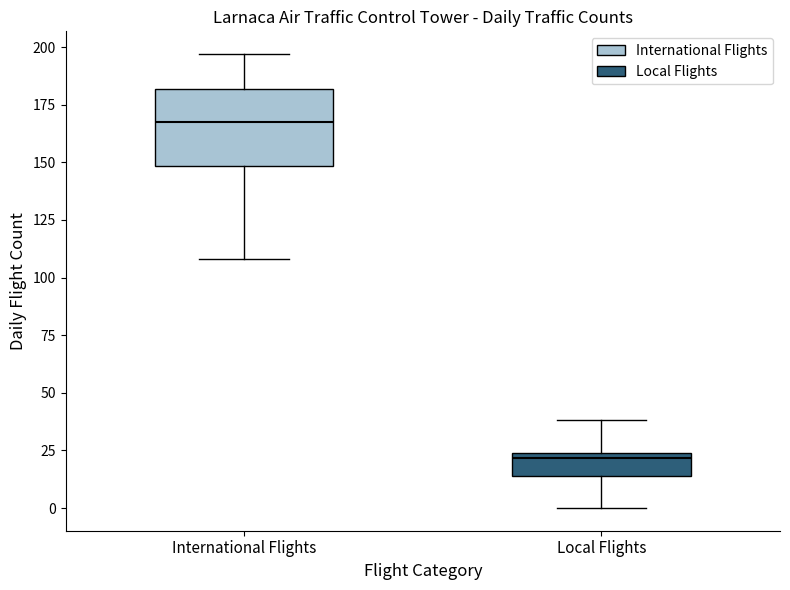

Reading left to right, transcribe this box plot: for each box, give where its median line is, the range the box spans, and where its two whiskers end, as read against the y-axis. The values are not printed on the chart, so give them approximately, as read against the axis.

International Flights: median 170, box 150 to 180, whiskers 110 to 195
Local Flights: median 20, box 15 to 25, whiskers 0 to 40